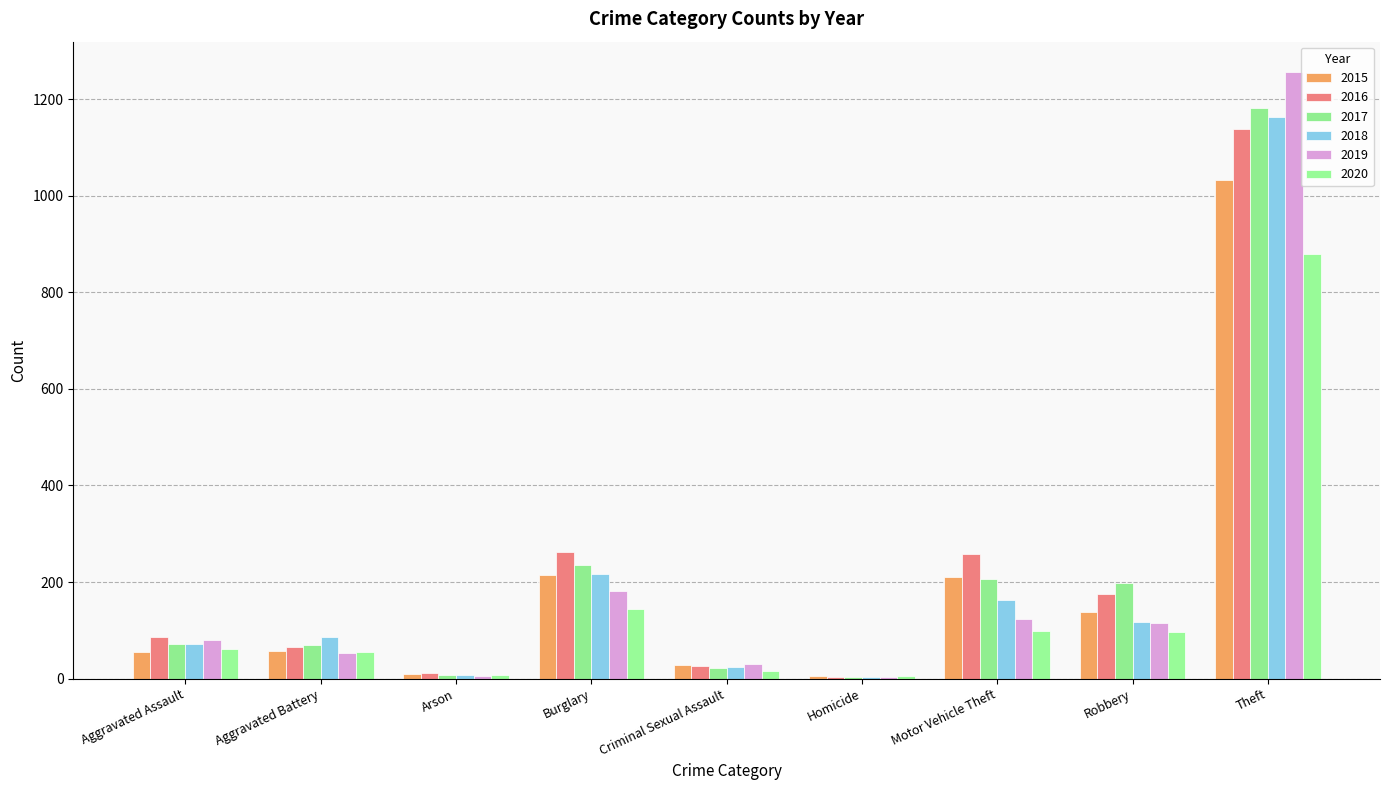

Reading left to right, transcribe all the data shown in this chart.

2015: Aggravated Assault=56	Aggravated Battery=58	Arson=10	Burglary=214	Criminal Sexual Assault=29	Homicide=5	Motor Vehicle Theft=211	Robbery=137	Theft=1033
2016: Aggravated Assault=86	Aggravated Battery=65	Arson=12	Burglary=262	Criminal Sexual Assault=26	Homicide=4	Motor Vehicle Theft=257	Robbery=175	Theft=1137
2017: Aggravated Assault=72	Aggravated Battery=70	Arson=7	Burglary=236	Criminal Sexual Assault=22	Homicide=4	Motor Vehicle Theft=207	Robbery=199	Theft=1182
2018: Aggravated Assault=71	Aggravated Battery=86	Arson=7	Burglary=217	Criminal Sexual Assault=24	Homicide=4	Motor Vehicle Theft=162	Robbery=117	Theft=1163
2019: Aggravated Assault=79	Aggravated Battery=53	Arson=5	Burglary=181	Criminal Sexual Assault=31	Homicide=4	Motor Vehicle Theft=123	Robbery=115	Theft=1256
2020: Aggravated Assault=62	Aggravated Battery=56	Arson=7	Burglary=145	Criminal Sexual Assault=16	Homicide=5	Motor Vehicle Theft=99	Robbery=96	Theft=879